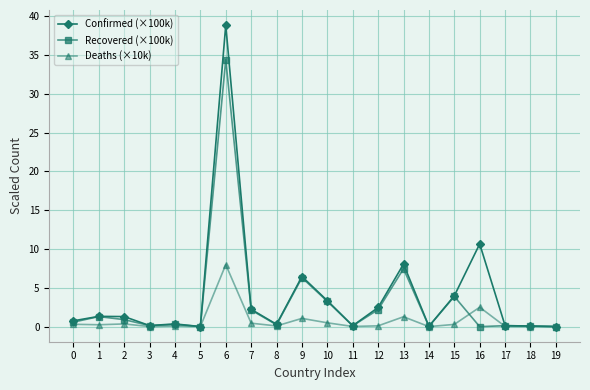

What is the total value across all series at 8?

0.6